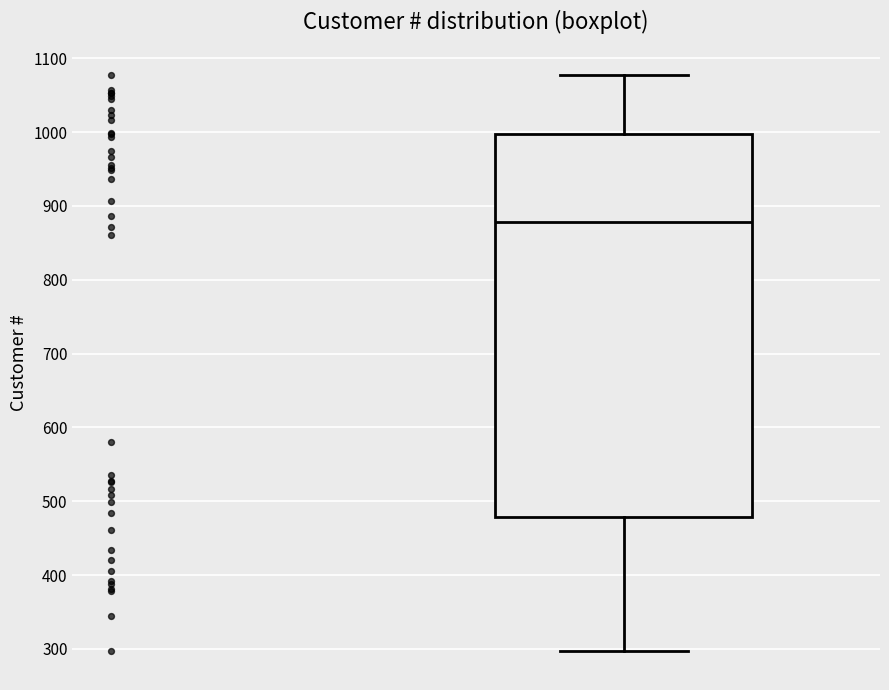

Transcribe this box plot: give where the median line is, the range the box spans, and where the two whiskers end, as read against the y-axis. The values are not printed on the chart, so give them approximately, as read against the axis.

median 880, box 480 to 1000, whiskers 300 to 1080